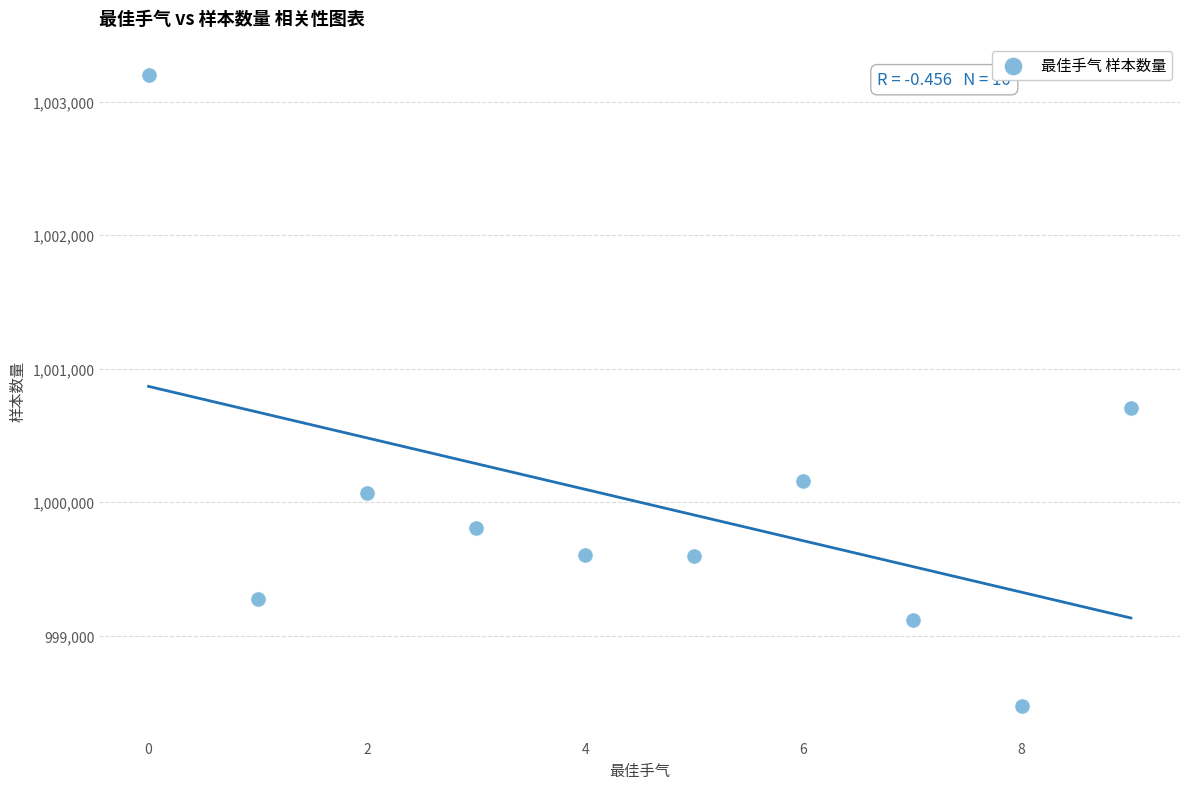

What is the range of Y values (max minus min)?

4727